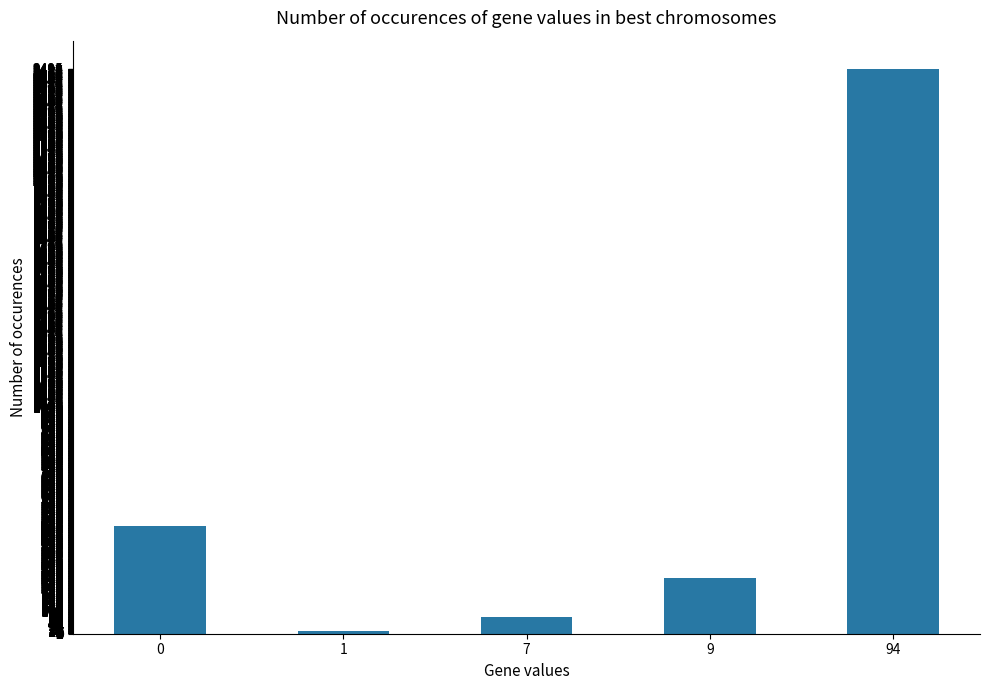

What is the average value?

660